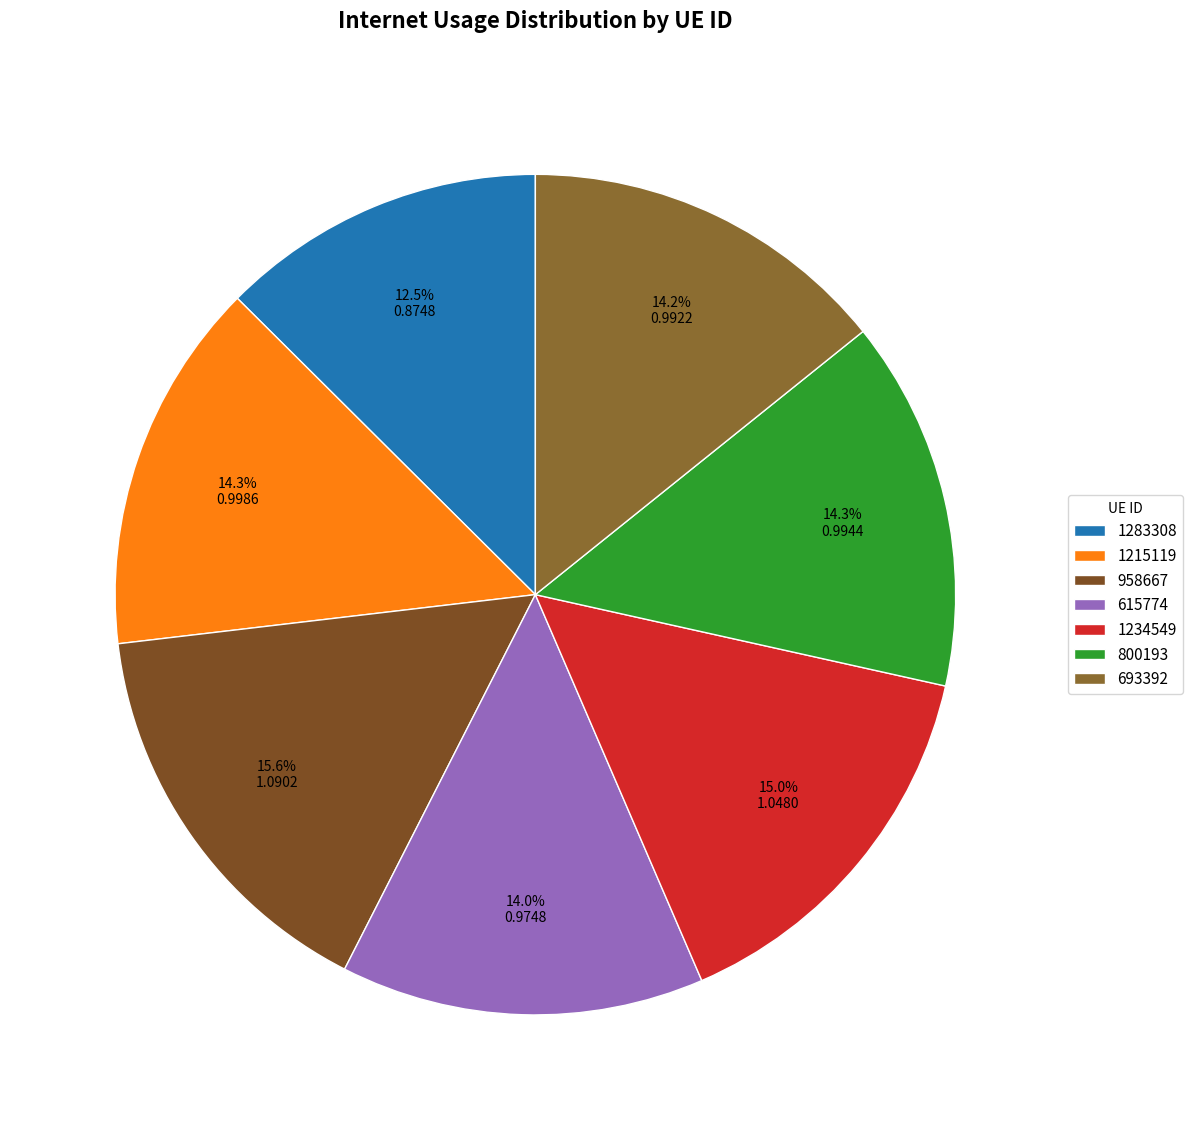

True or false: 958667 accounts for 7% of the total.

False